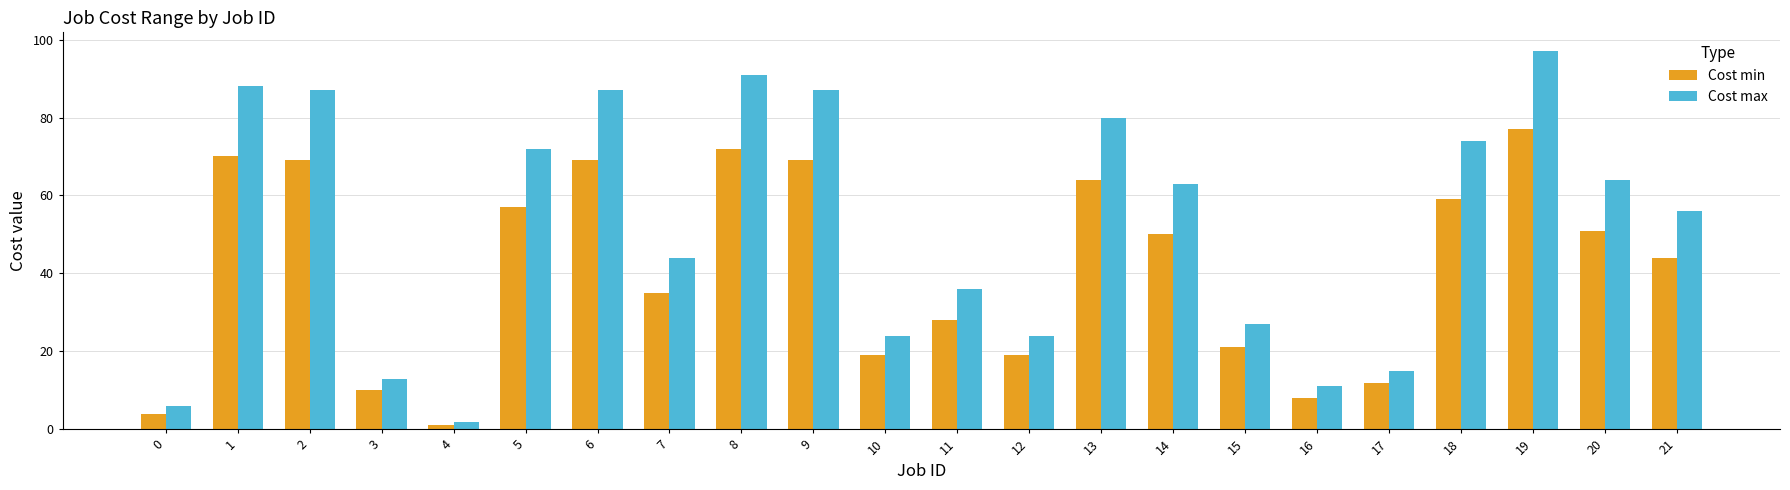

At 0, list the series in order from largest to smallest.

Cost max, Cost min